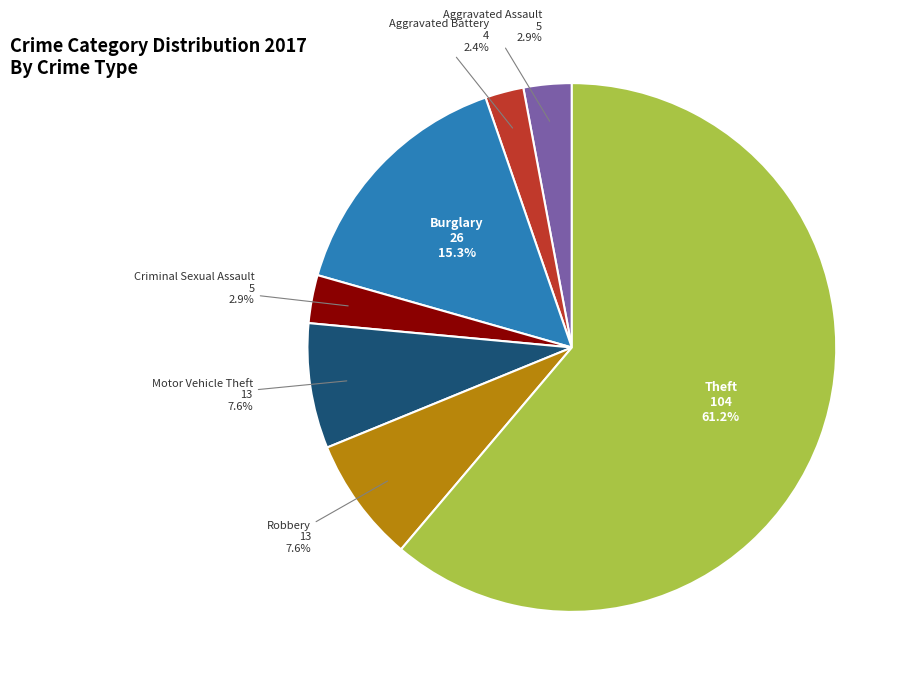

Is there a majority slice in this chart?

Yes